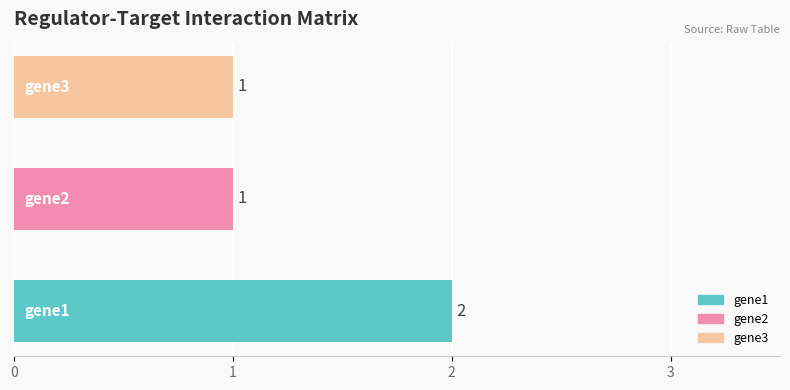

What is the sum of all values?

4